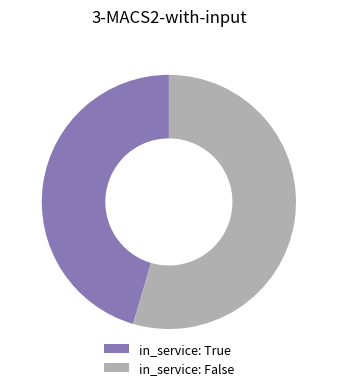

Combined, do in_service: True and in_service: False account for over 50%?

Yes